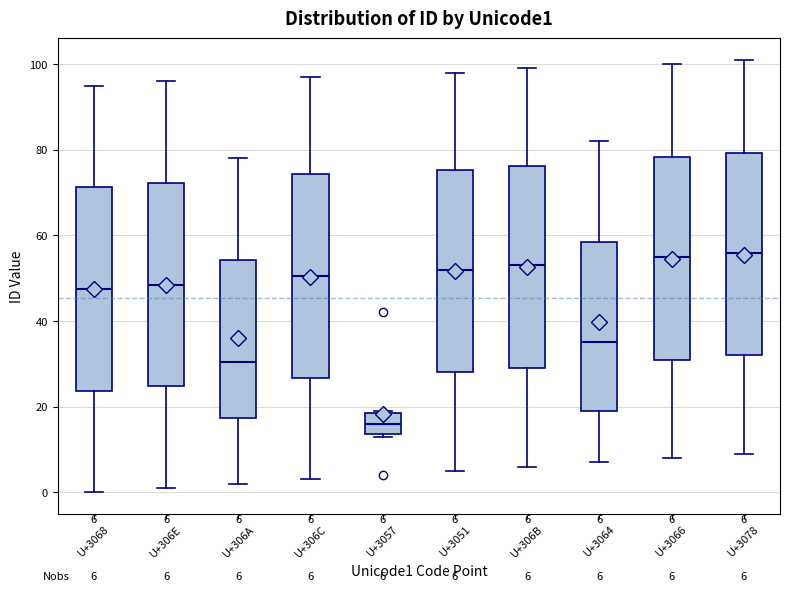

Which box's median line is the lowest?

U+3057